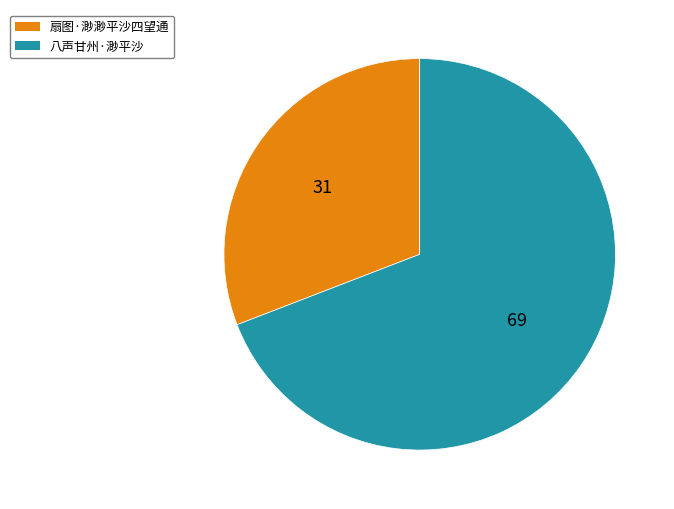

Between 扇图·渺渺平沙四望通 and 八声甘州·渺平沙, which is larger?

八声甘州·渺平沙